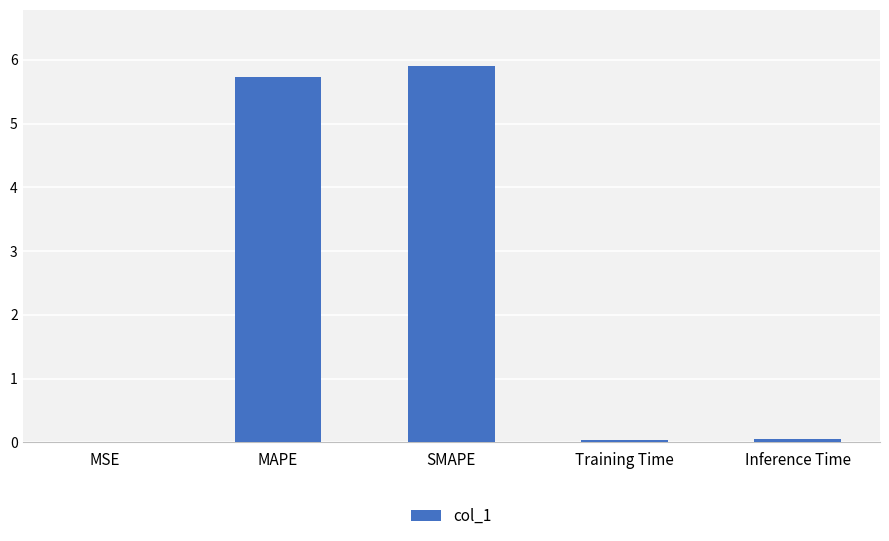

What is the sum of the values at MSE and MAPE?

5.7